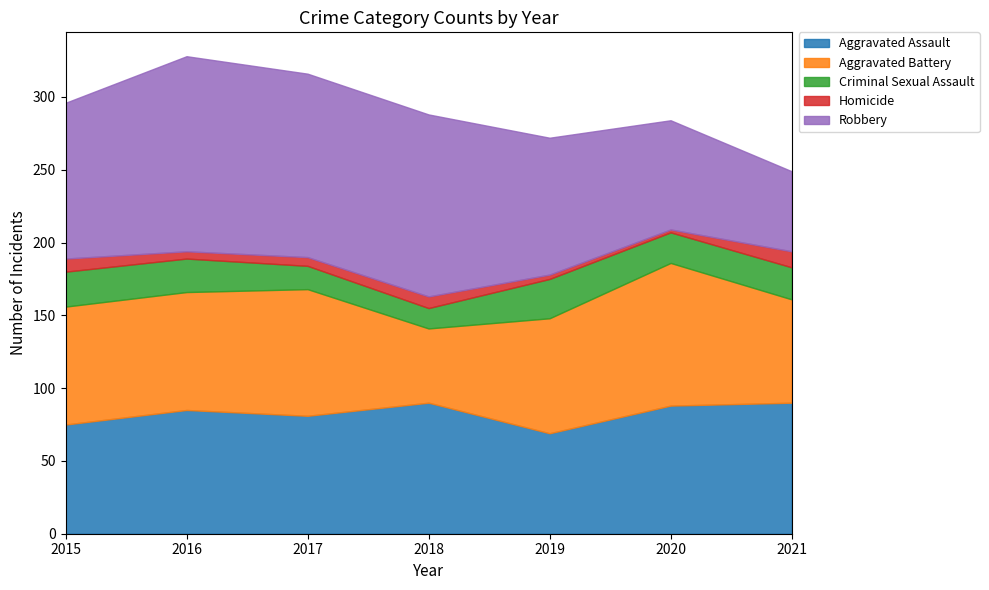

True or false: Criminal Sexual Assault and Aggravated Assault cross at least once.

False